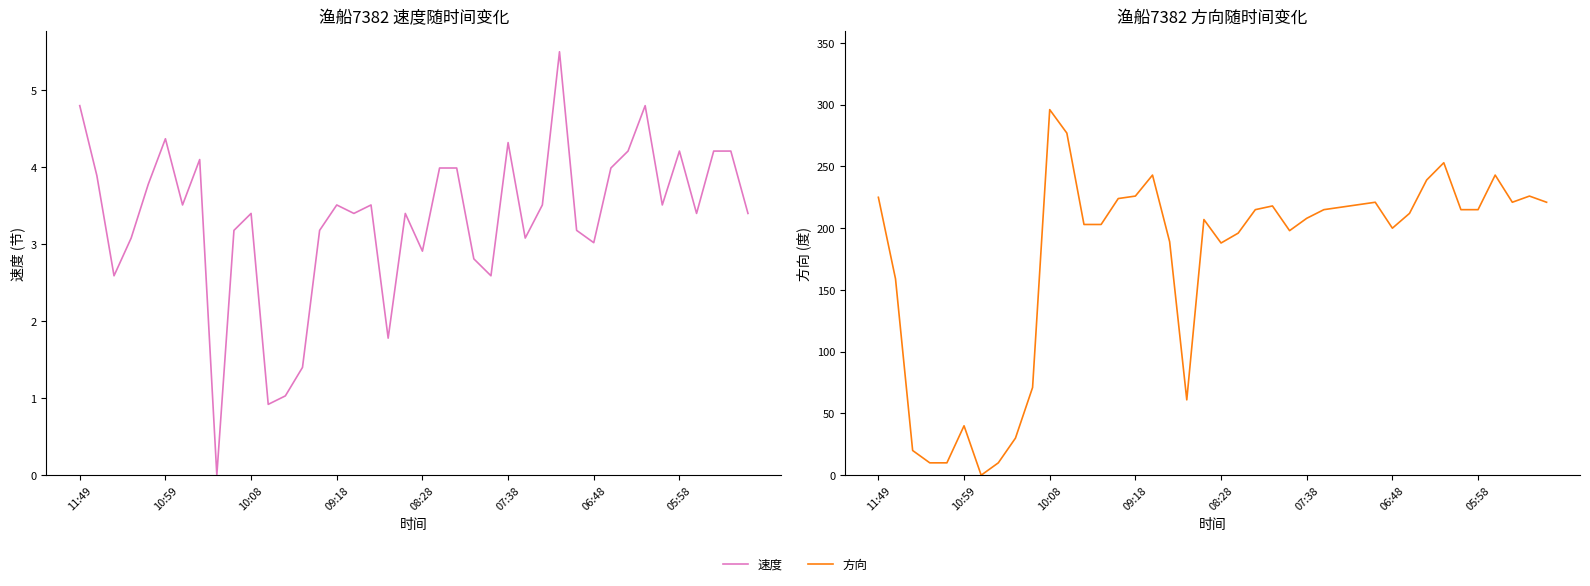

True or false: 方向 and 速度 cross at least once.

True